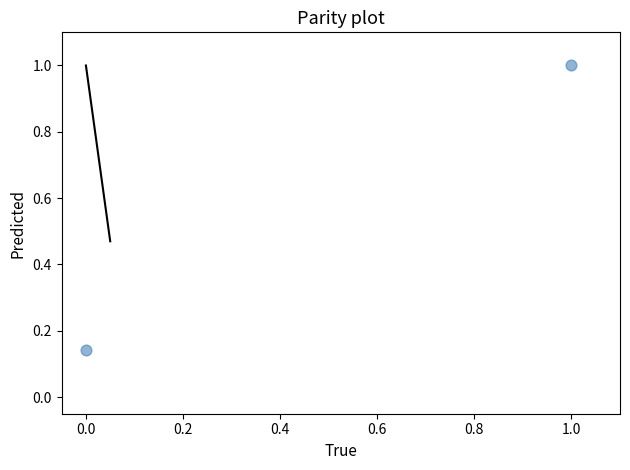

What is the range of Y values (max minus min)?

0.9